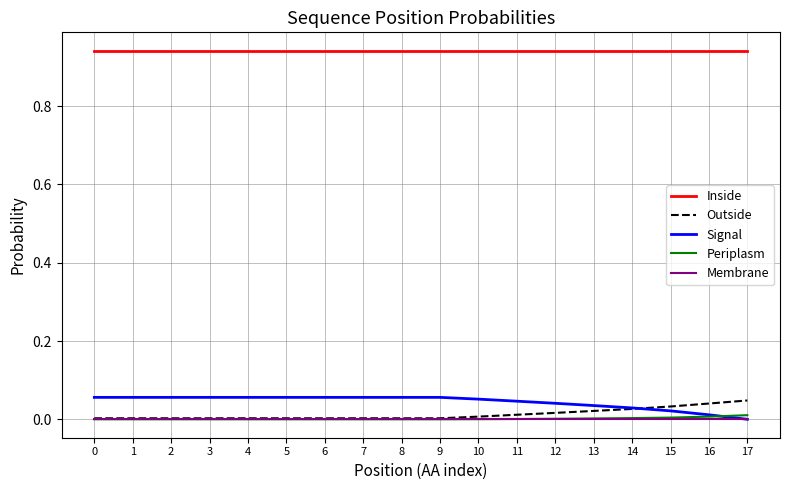

True or false: Inside and Signal intersect in this chart.

False